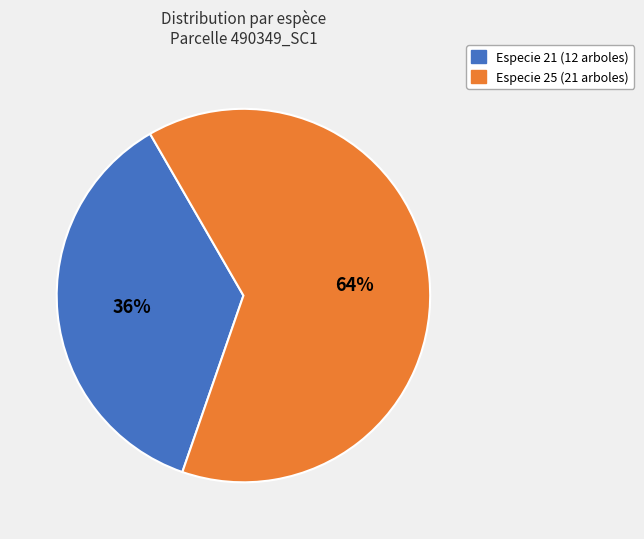

To the nearest percent, what is the combined percentage of Especie 25 and Especie 21?

100%